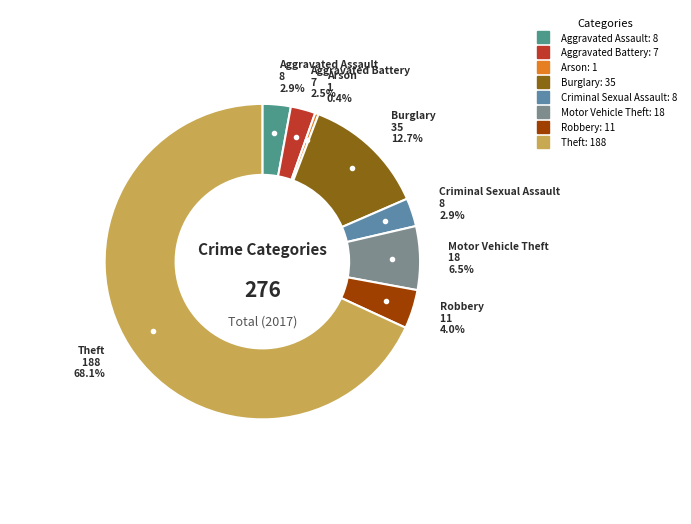

What percentage do Theft and Burglary together represent?

80.8%